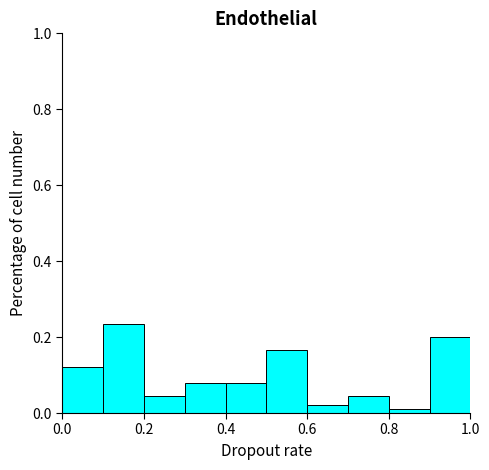

Reading left to right, list every bar in this chart as the range it spans on the x-axis followed by its height. The values are not printed on the chart, so give them approximately, as read against the axis.

0.0 to 0.1: 0.12
0.1 to 0.2: 0.24
0.2 to 0.3: 0.04
0.3 to 0.4: 0.08
0.4 to 0.5: 0.08
0.5 to 0.6: 0.16
0.6 to 0.7: 0.02
0.7 to 0.8: 0.04
0.8 to 0.9: under 0.02
0.9 to 1.0: 0.20